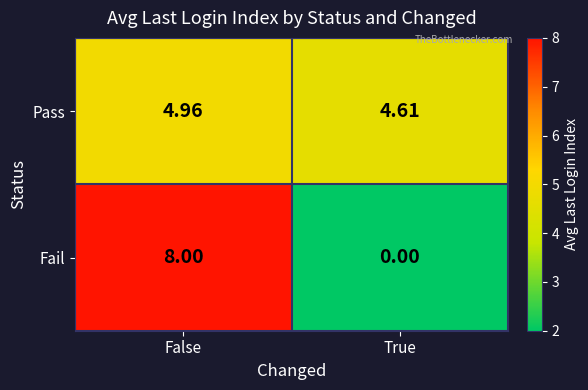

Between False and True, which series saw the biggest shift?

Fail